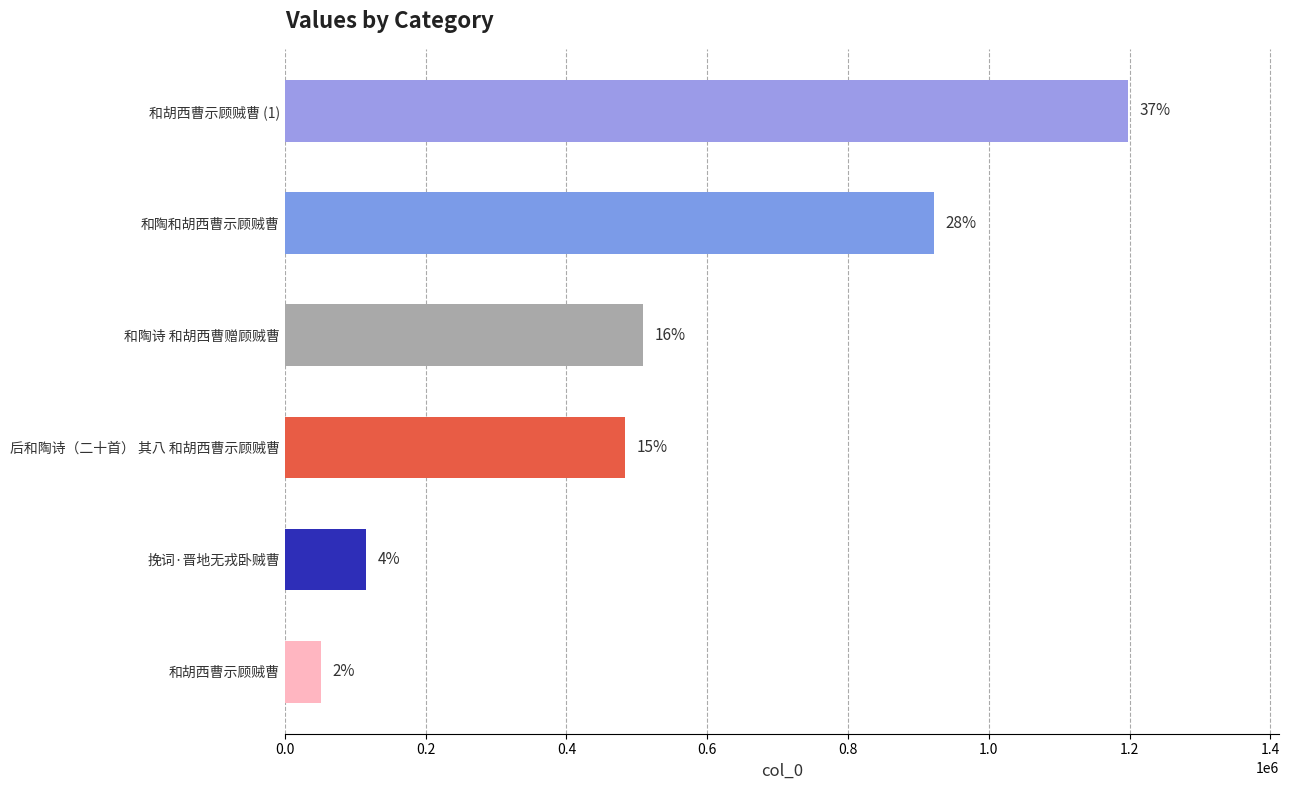

What is the greatest value displayed?

1197200